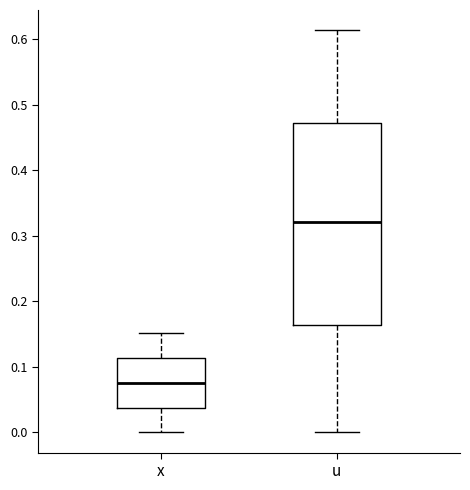

Which box is the tallest, from its lower edge to its upper edge?

u